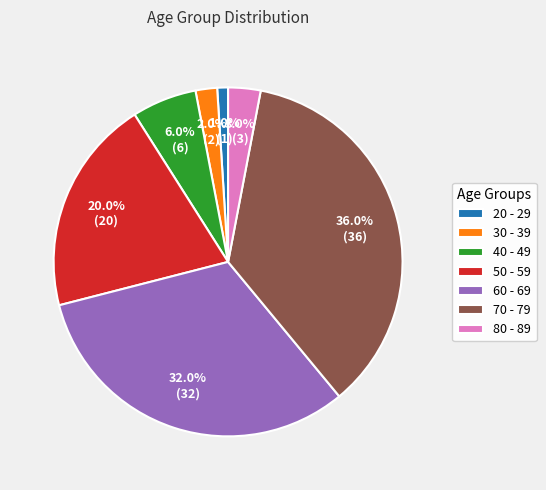

To the nearest percent, what is the average slice percentage?

14%